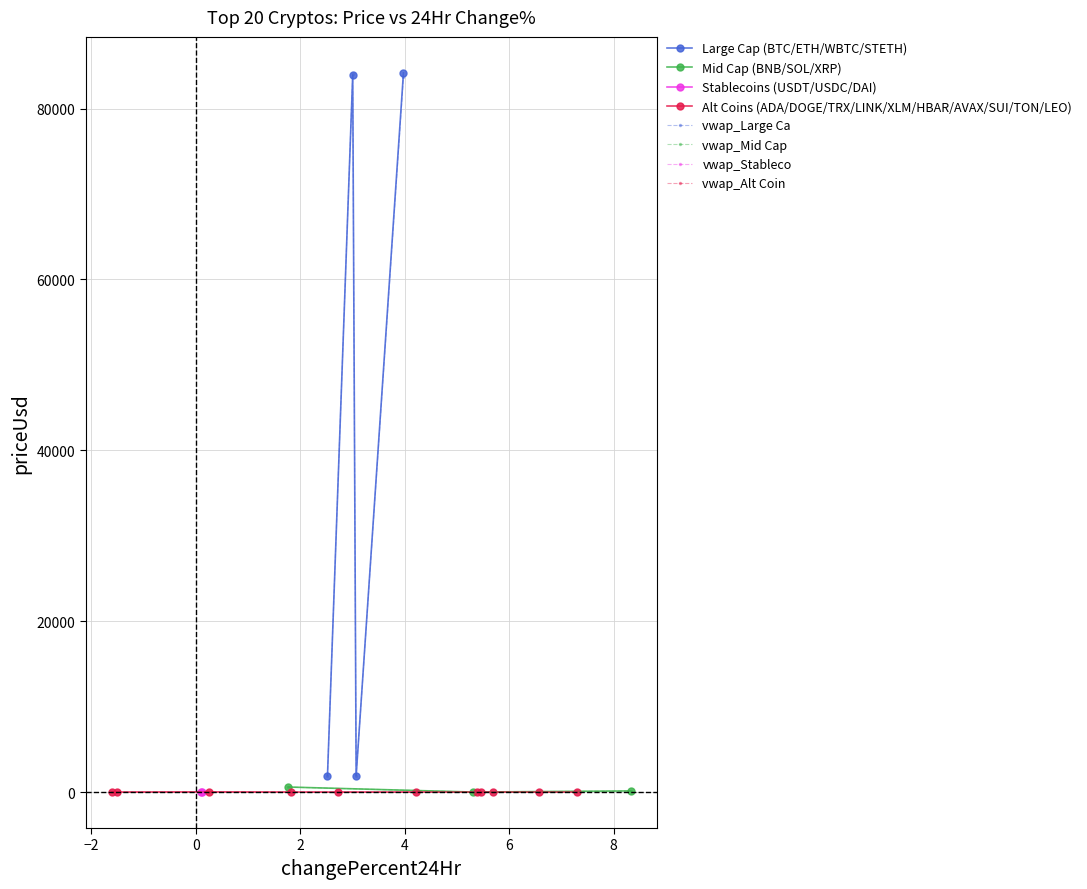

What is the average value of the vwap24Hr series?

8610.0